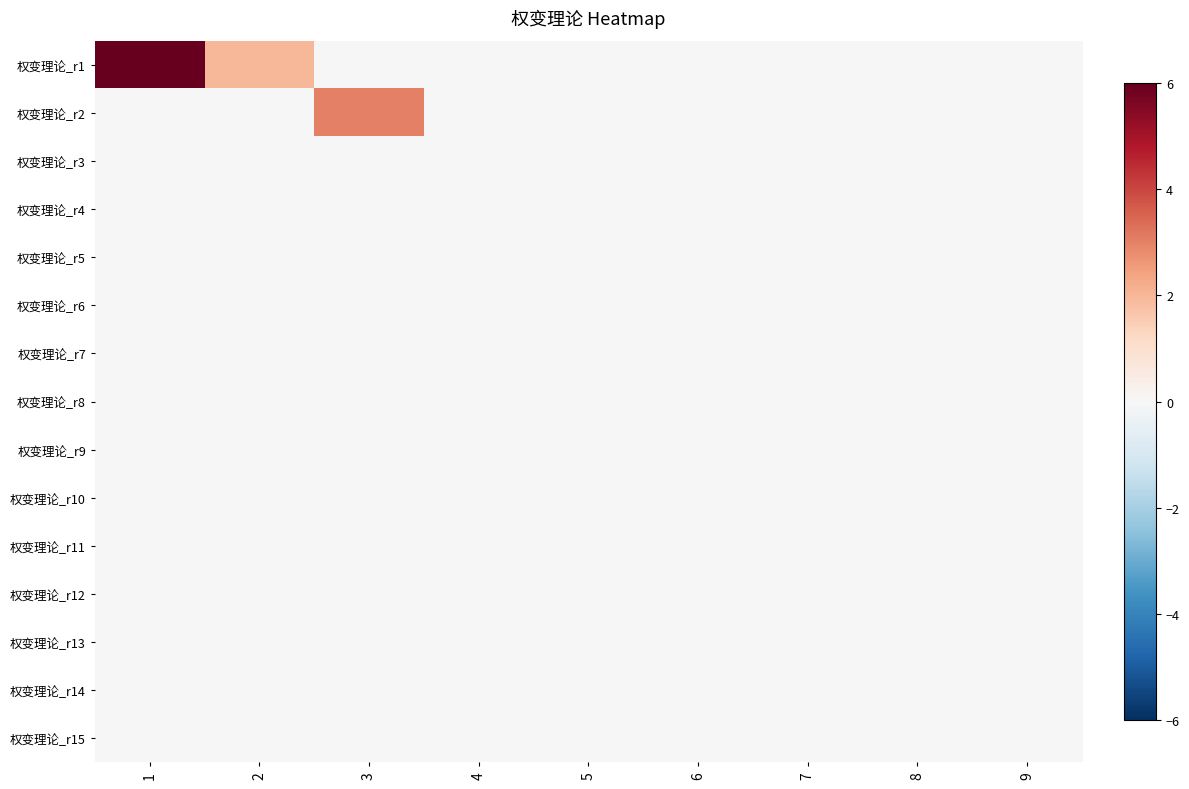

At how many categories does at least one series exceed 2?

2